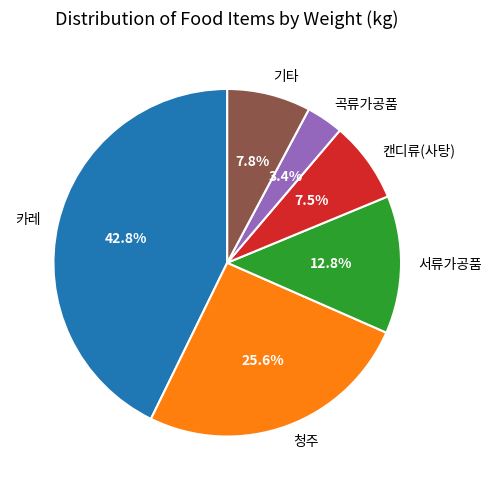

How much of the chart is everything except 곡류가공품?

96.6%